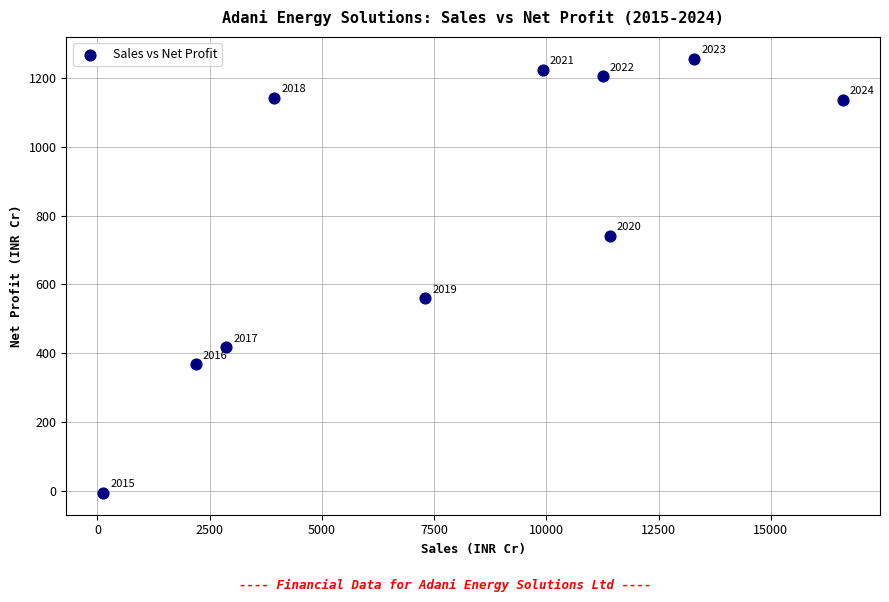

What Y value in the scatter plot is closest to 624?

559.2